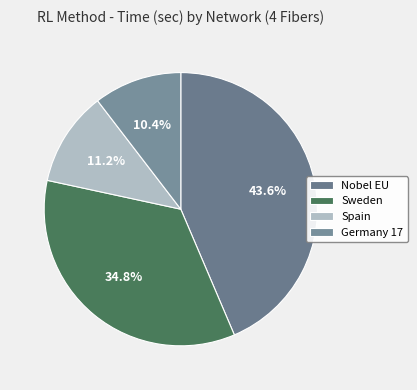

Which category has the biggest portion of the pie?

Nobel EU